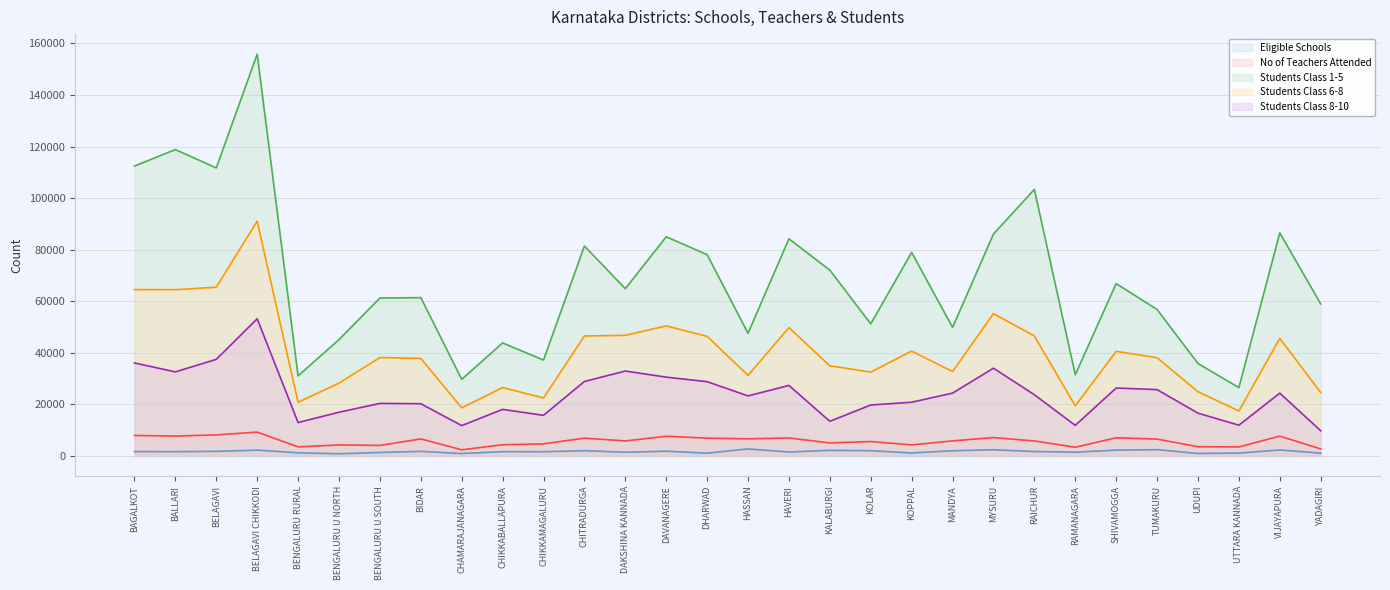

At which category is the sum across all series the highest?

BELAGAVI CHIKKODI